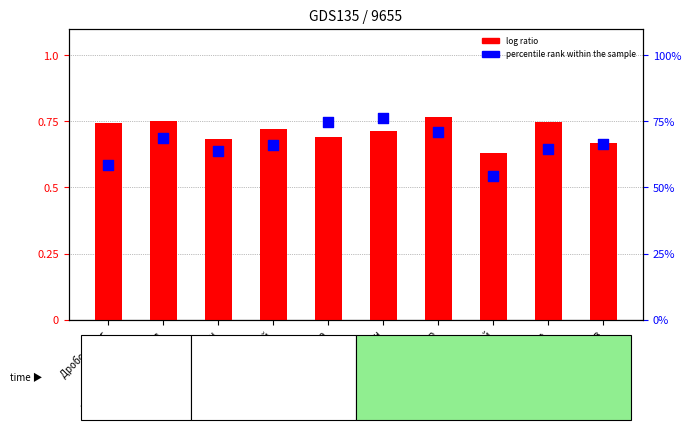

At how many categories does at least one series exceed 0?

10